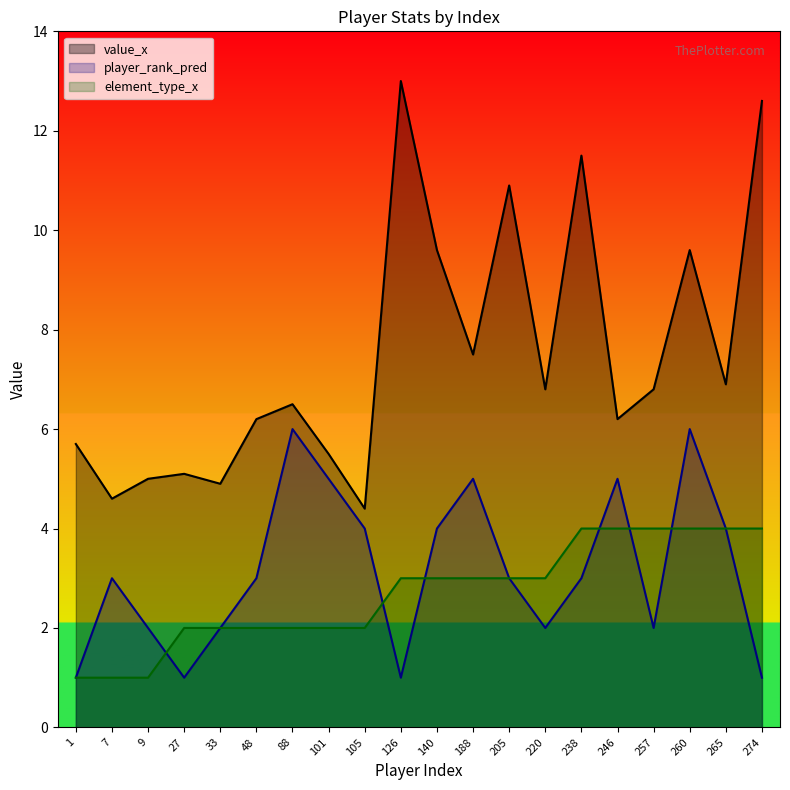

What is the sum of the player_rank_pred values at 257 and 260?

8.0